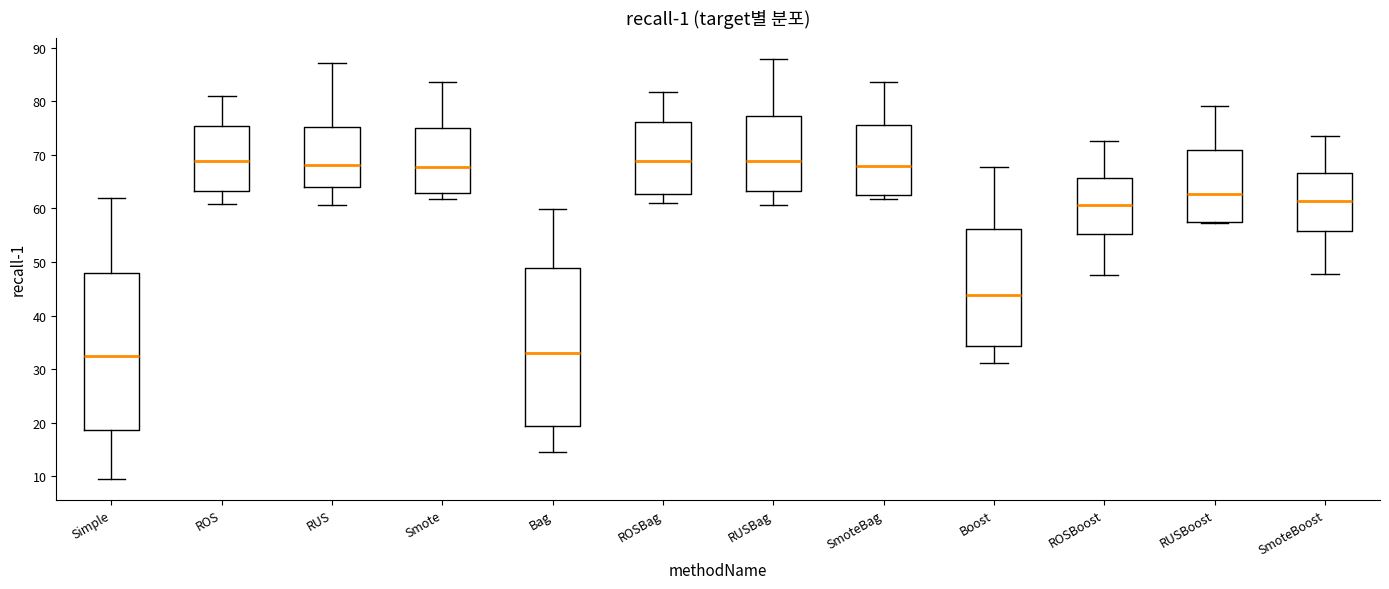

Reading left to right, read every box against the y-axis: the position of its median line, the range the box covers, and the ends of its whiskers. The values are not printed on the chart, so give them approximately, as read against the axis.

Simple: median 33, box 19 to 48, whiskers 10 to 62
ROS: median 69, box 63 to 75, whiskers 61 to 81
RUS: median 68, box 64 to 75, whiskers 61 to 87
Smote: median 68, box 63 to 75, whiskers 62 to 84
Bag: median 33, box 19 to 49, whiskers 15 to 60
ROSBag: median 69, box 63 to 76, whiskers 61 to 82
RUSBag: median 69, box 63 to 77, whiskers 61 to 88
SmoteBag: median 68, box 63 to 76, whiskers 62 to 84
Boost: median 44, box 34 to 56, whiskers 31 to 68
ROSBoost: median 61, box 55 to 66, whiskers 48 to 73
RUSBoost: median 63, box 57 to 71, whiskers 57 to 79
SmoteBoost: median 61, box 56 to 67, whiskers 48 to 74